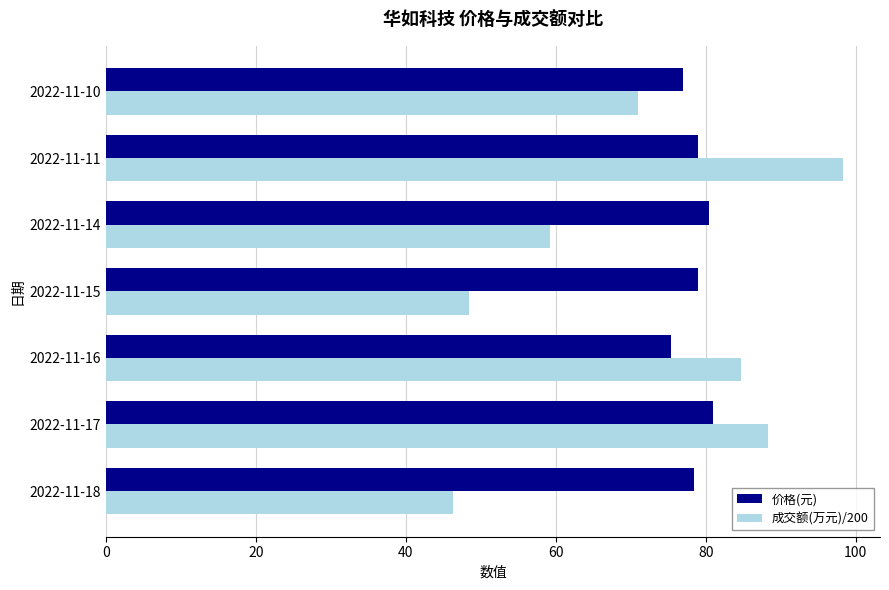

What are all the series names shown in the legend?

价格(元), 成交额(万元)/200